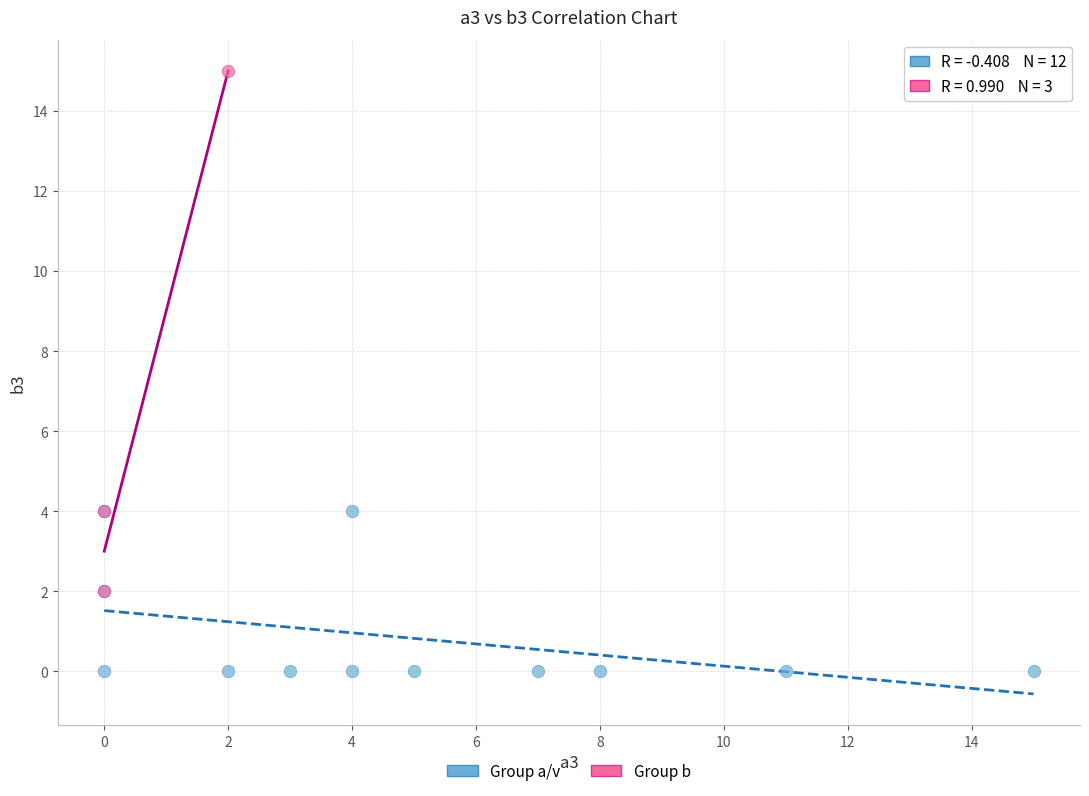

Which series contains the highest Y value?

Group b